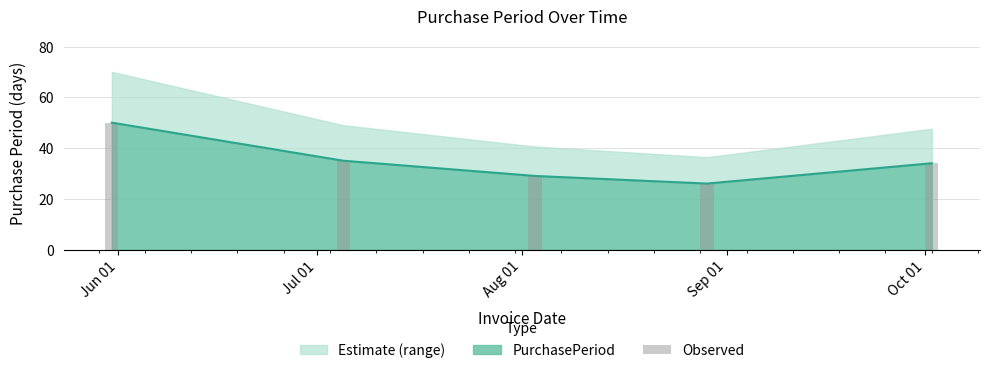

What is the change in value from Jul 01 to Oct 01?

-1